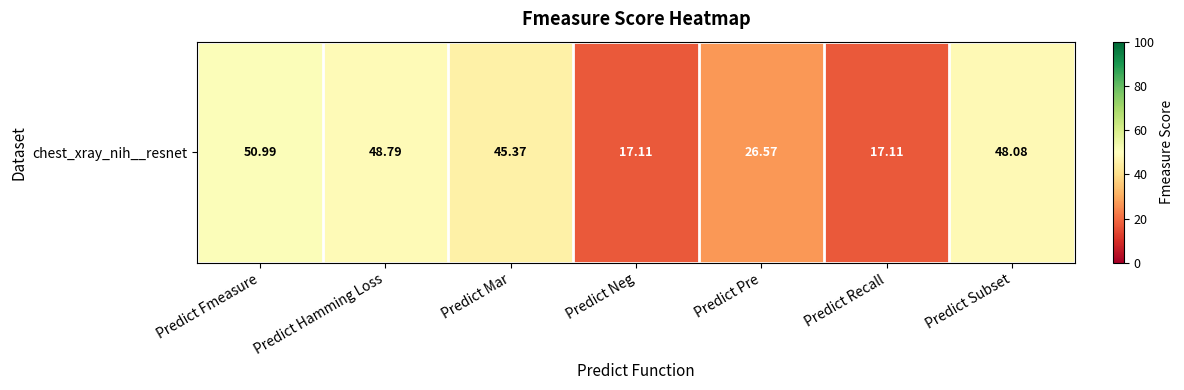

Where does the data first go above 45?

Predict Fmeasure